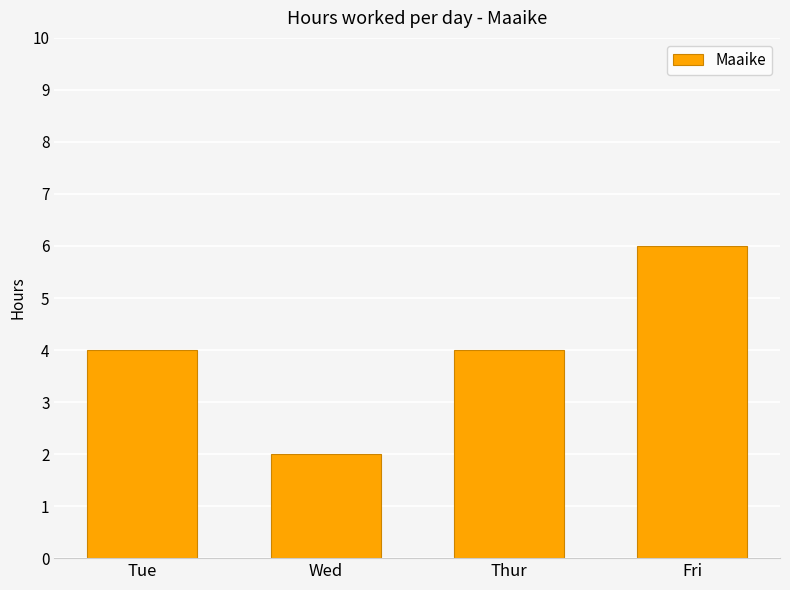

Which has a higher value, Fri or Thur?

Fri